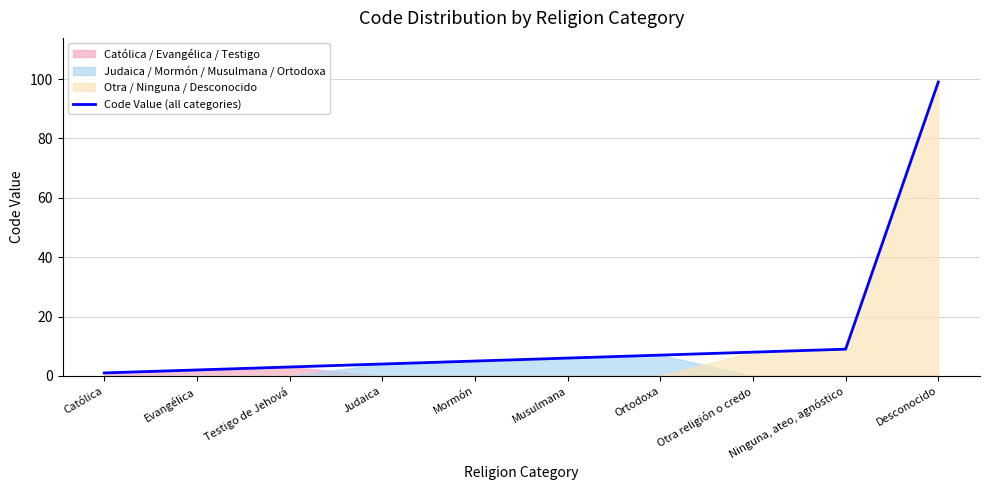

Which label corresponds to the largest value in the chart?

Desconocido